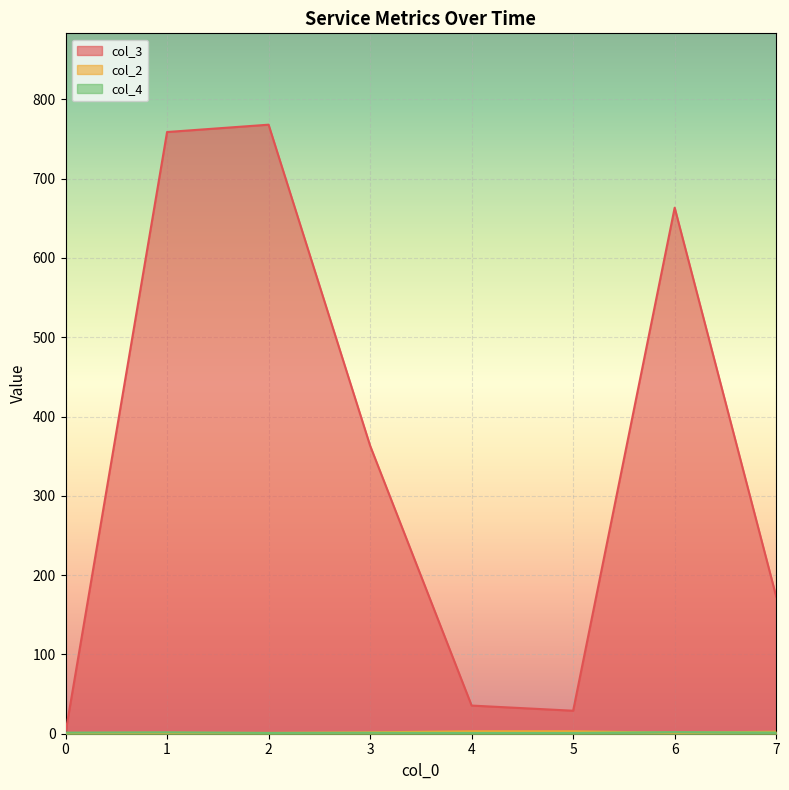

Which series has the largest range (max minus min)?

col_3